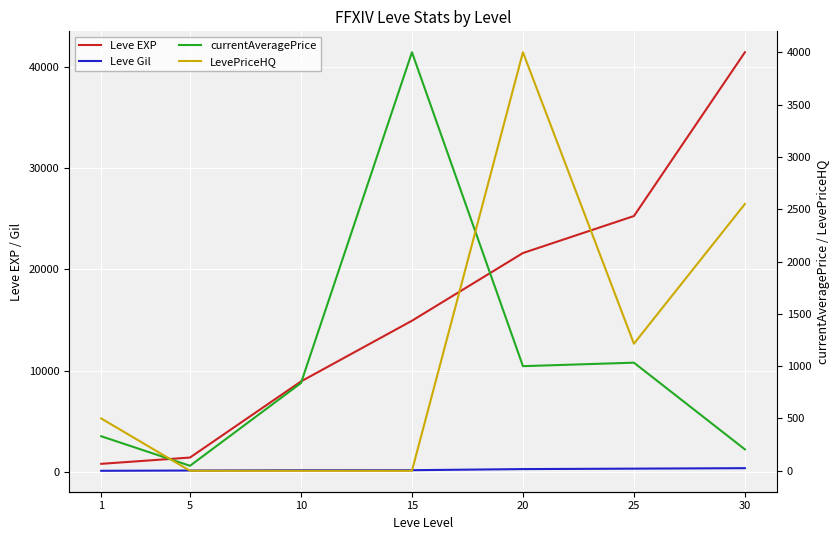

How many lines are shown in the chart?

4